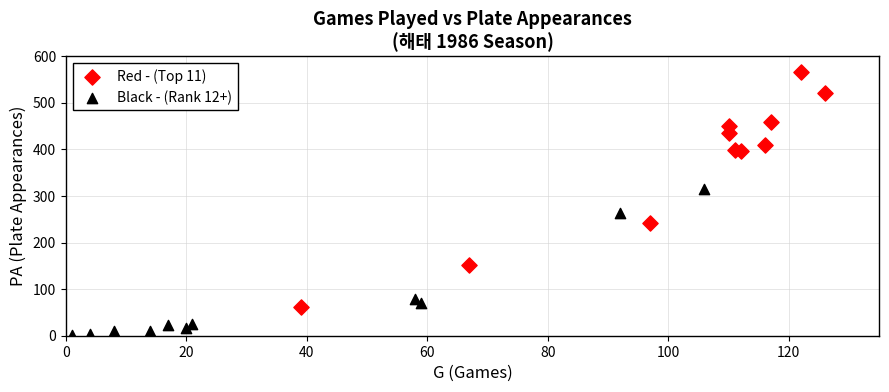

Which series contains the lowest Y value?

Black - (Rank 12+)